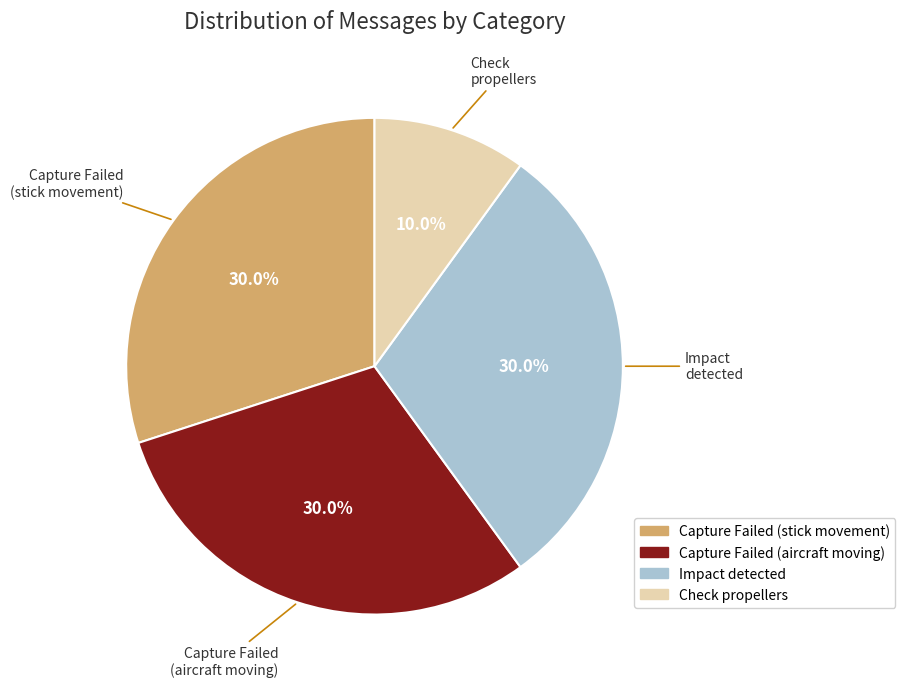

Combined, what portion of the pie is Check propellers and Capture Failed (aircraft moving)?

40.0%